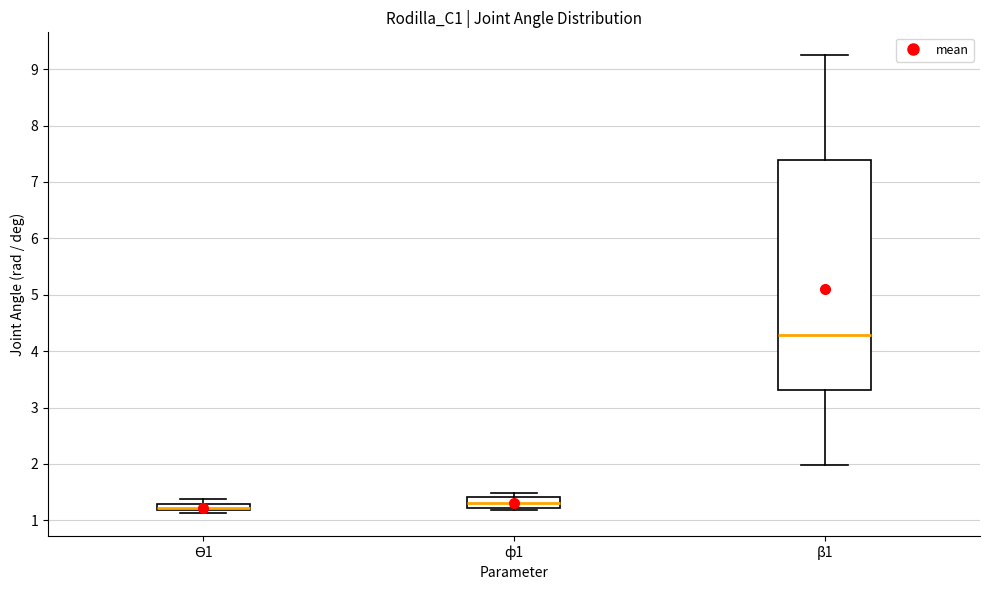

Comparing the boxes themselves (not the whiskers), which one is the tallest?

β1